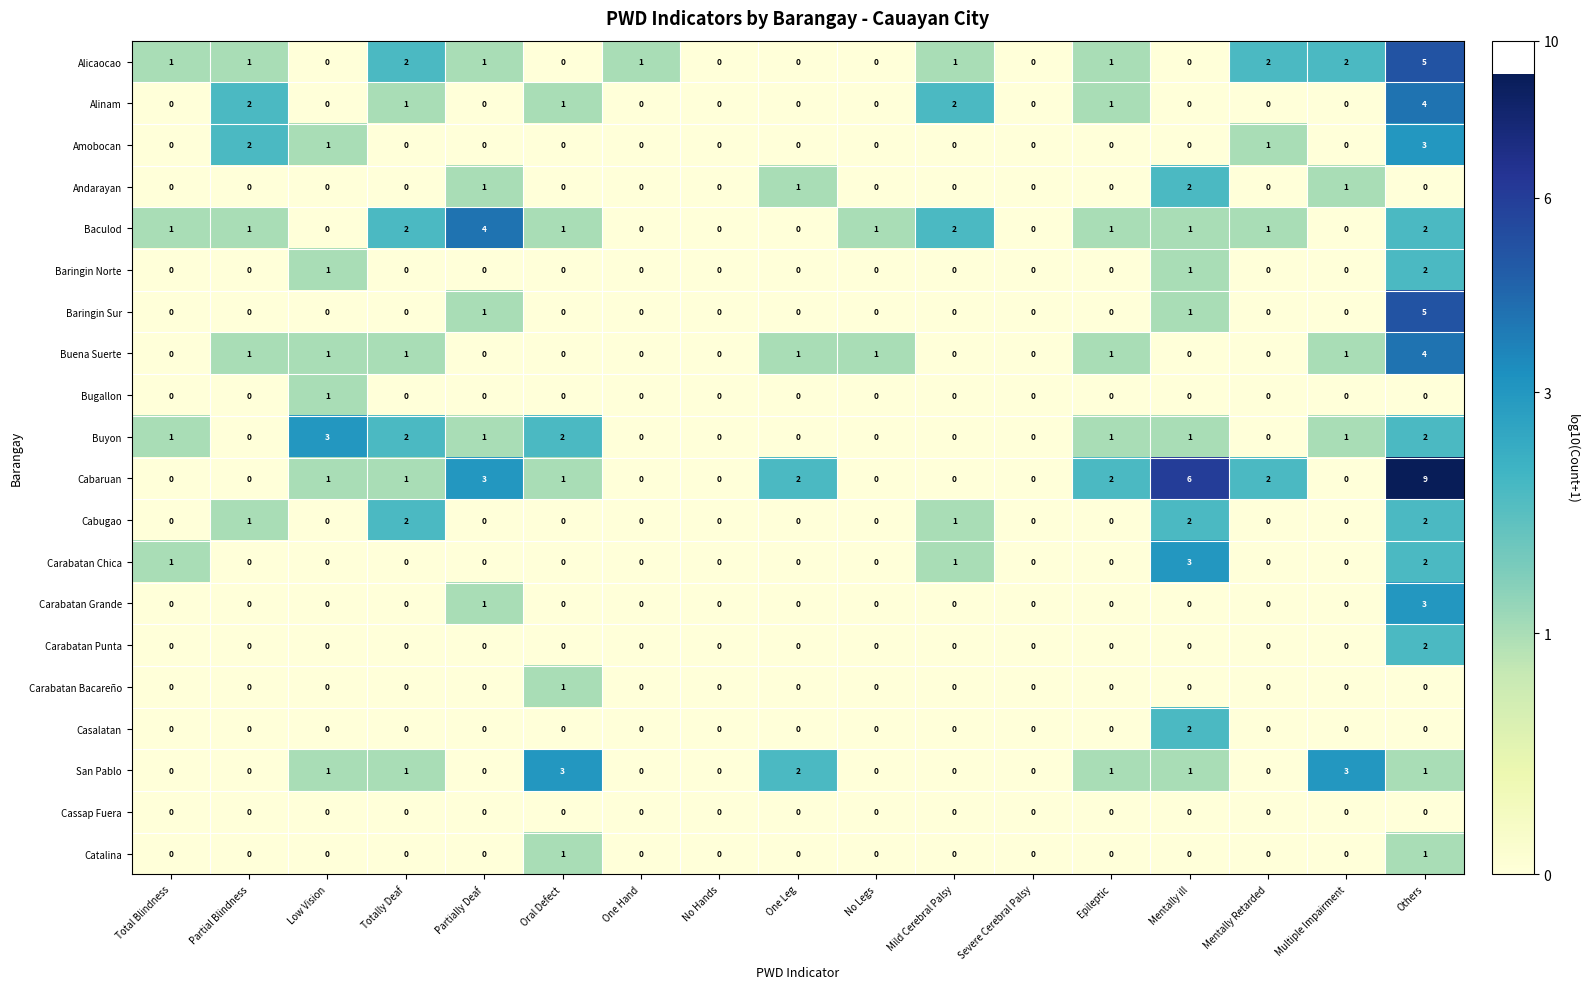

What is the sum of all Amobocan values?

7